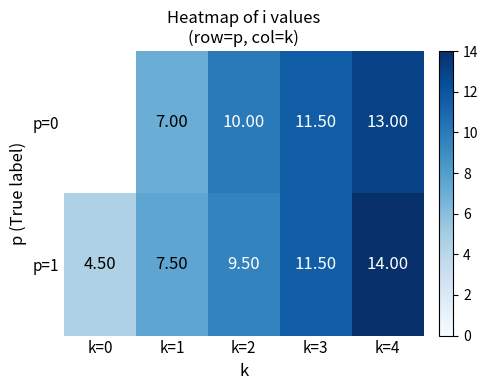

What is the difference between the highest and lowest values at k=1?

0.5